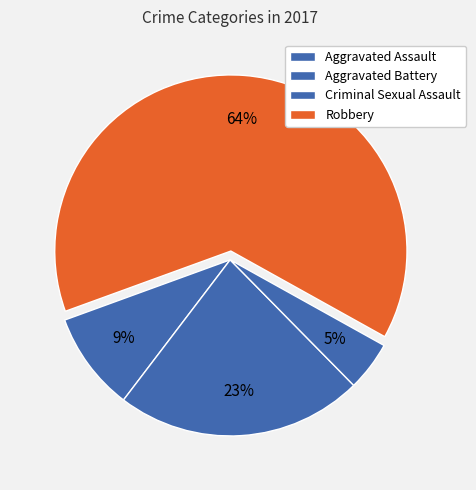

To the nearest percent, what portion does Aggravated Assault represent?

9%